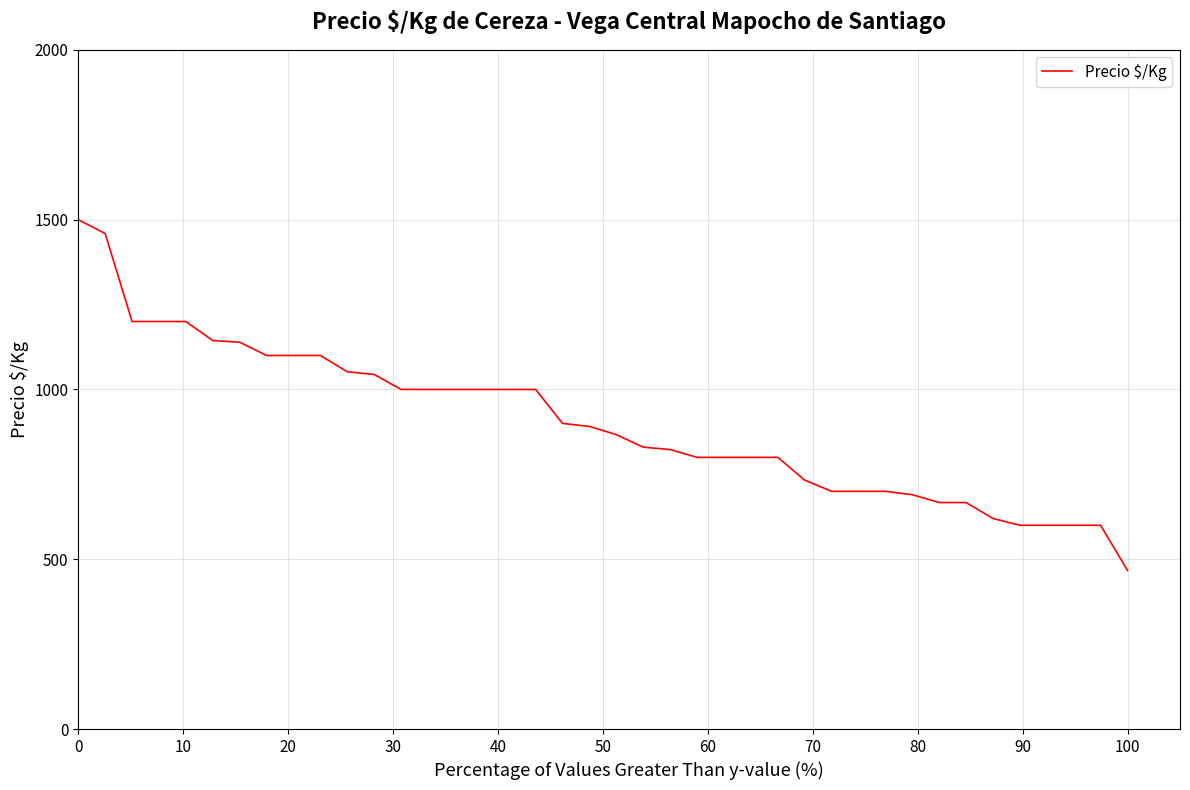

What is the maximum value shown in the chart?

1500